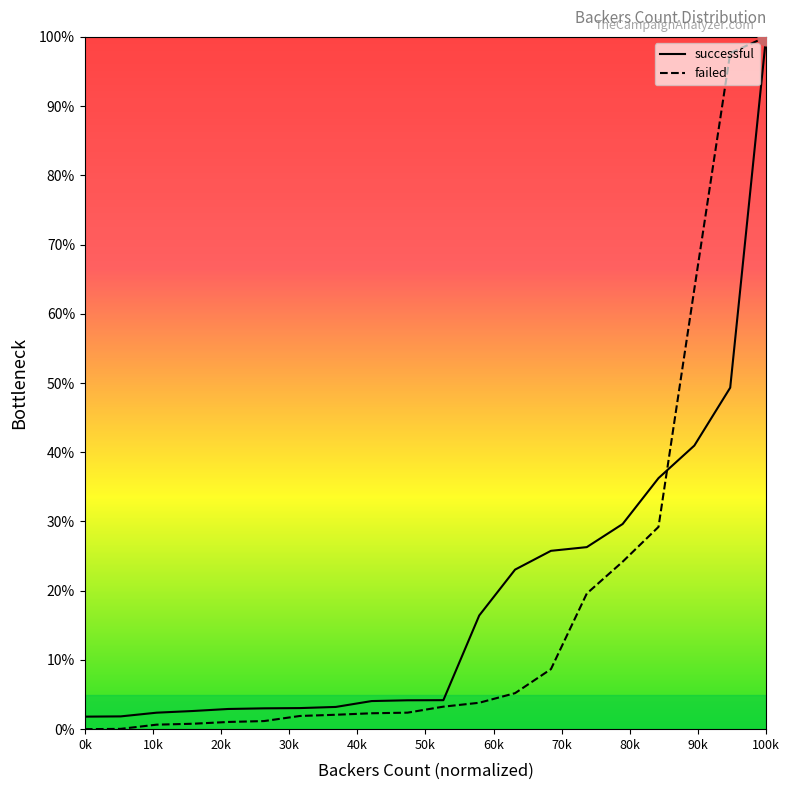

What is the maximum value for failed?

100.0